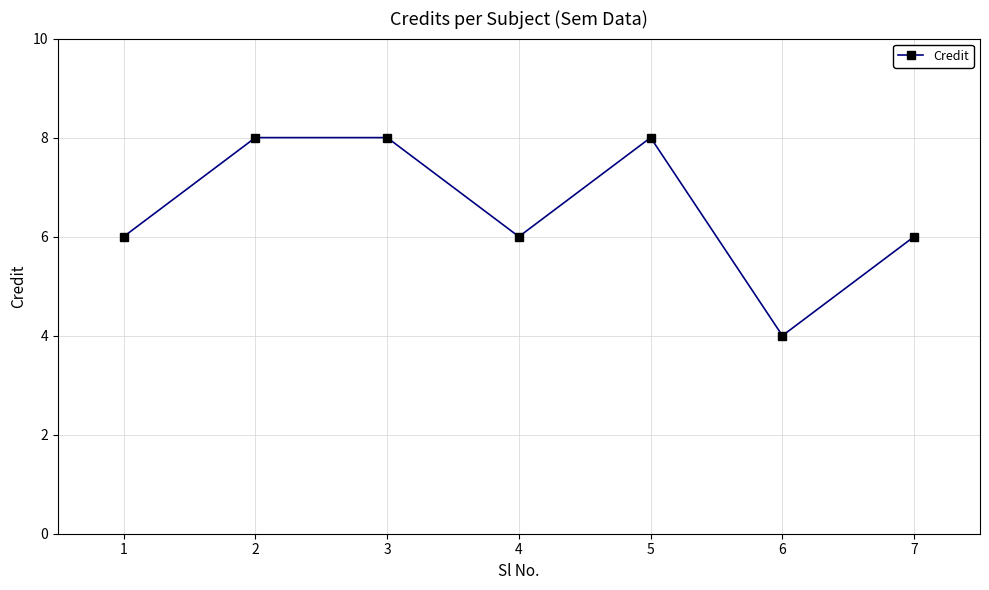

True or false: there are more than 0 points higher than both neighbors.

True